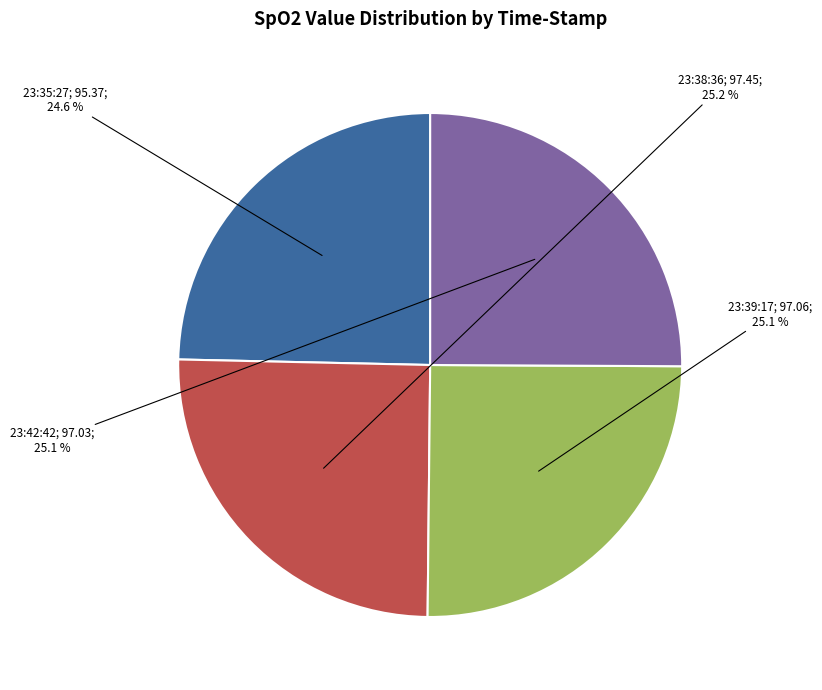

Does any single category account for the majority?

No